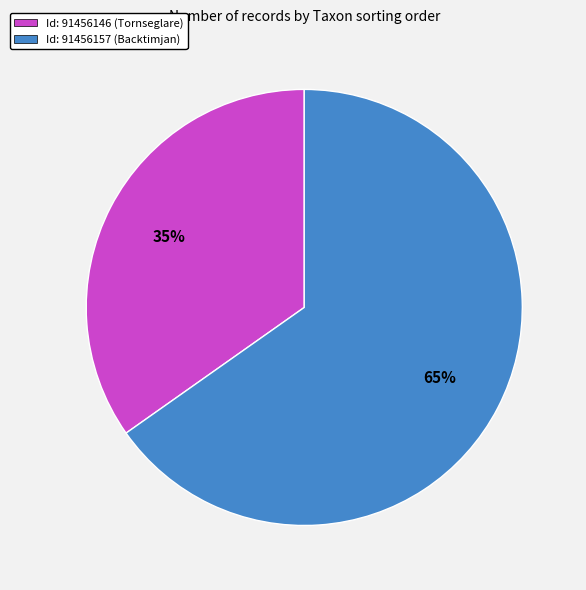

Which slice is the largest?

Id: 91456157 (Backtimjan)